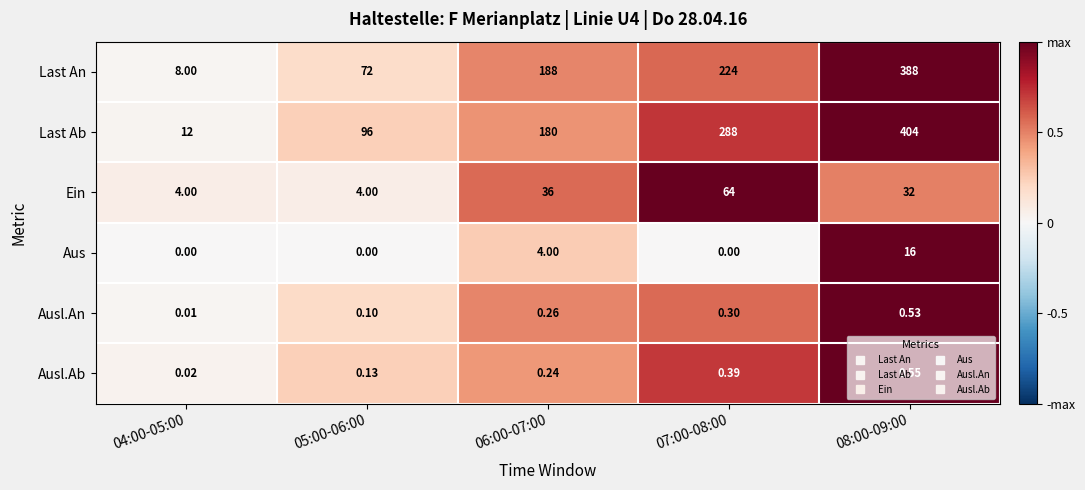

Is the value of Ausl.Ab at 07:00-08:00 greater than the value of Last Ab at 06:00-07:00?

No